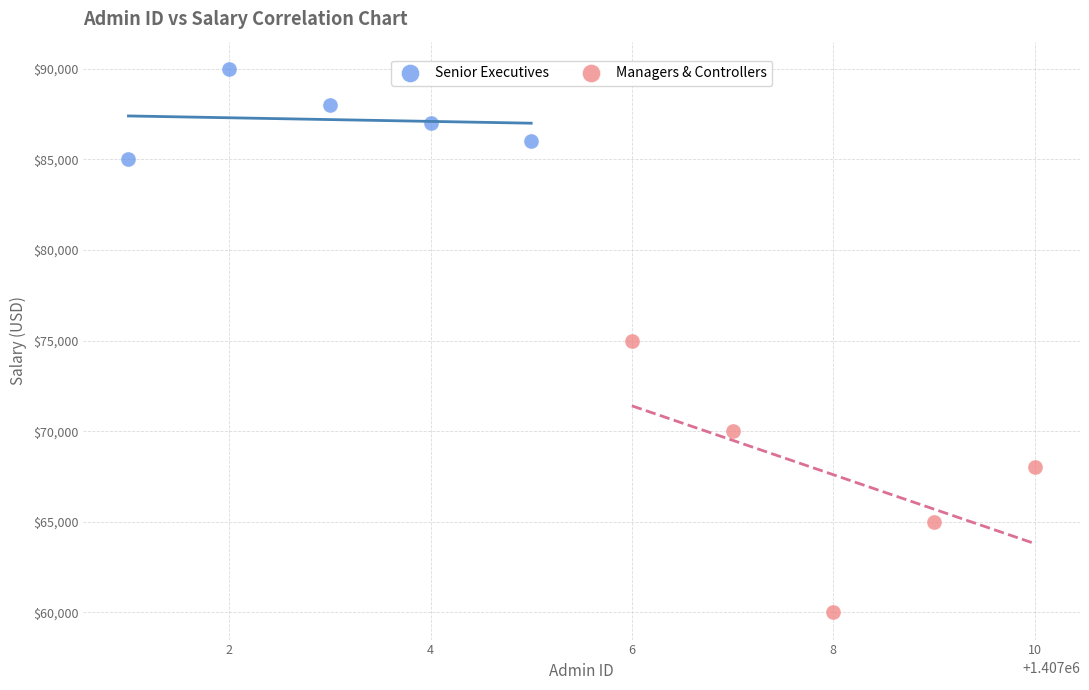

Which series contains the lowest Y value?

Managers & Controllers